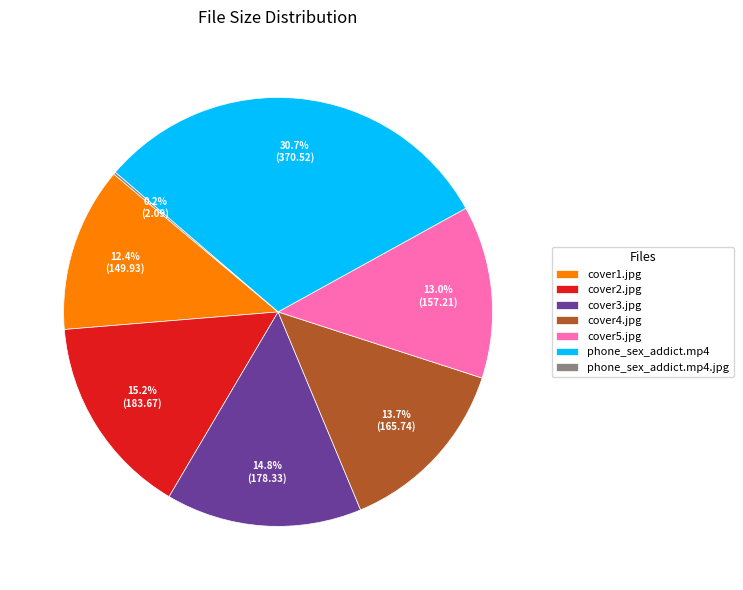

True or false: cover3.jpg accounts for 5% of the total.

False